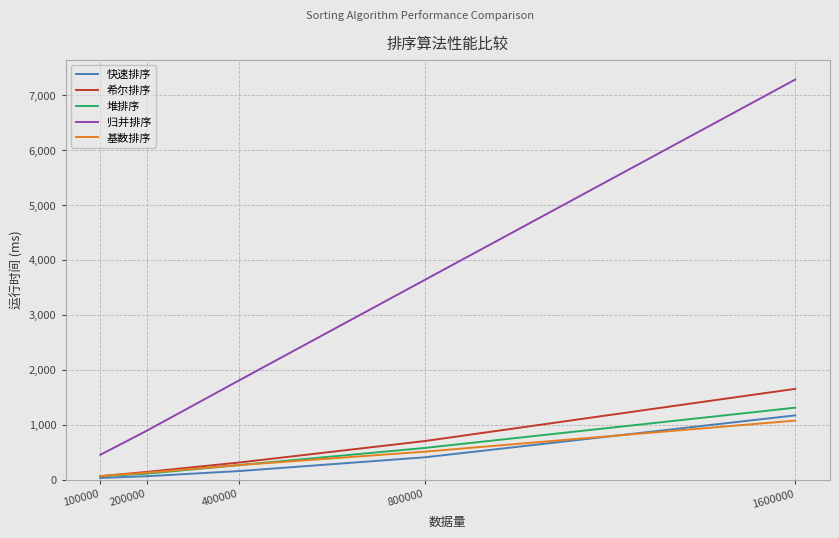

True or false: 归并排序 and 希尔排序 cross at least once.

False